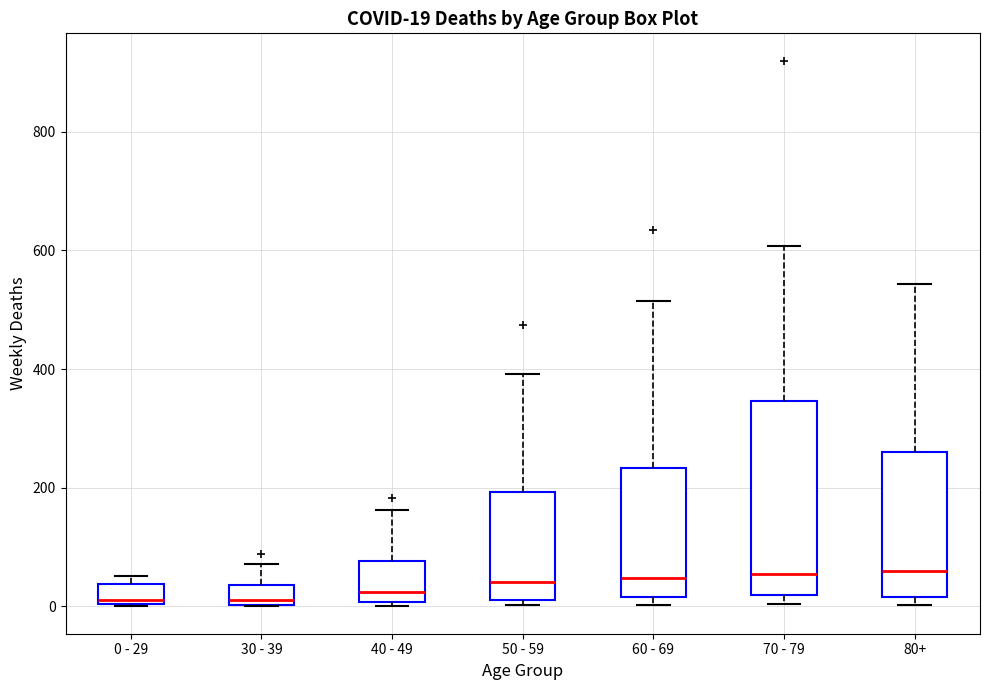

Comparing the boxes themselves (not the whiskers), which one is the tallest?

70 - 79